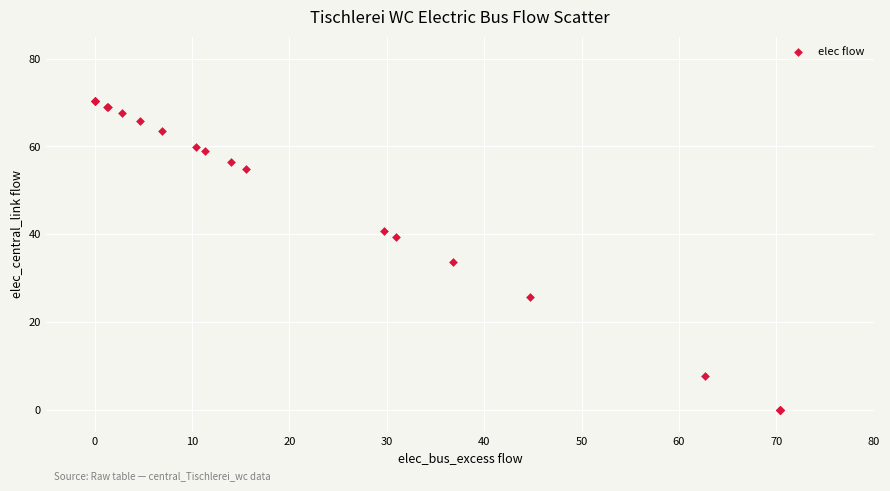

What Y value in the scatter plot is closest to 35?

33.6